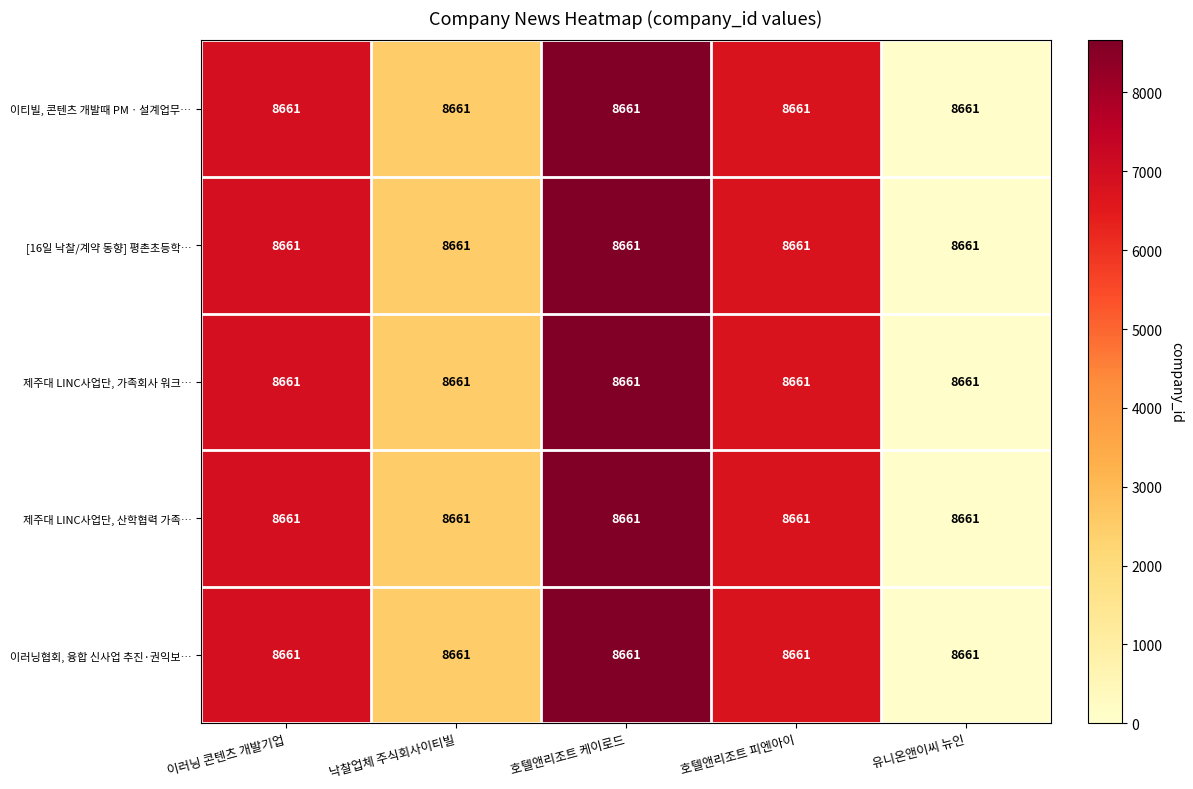

Reading right to left, what are all the values shown in this chart?

이티빌, 콘텐츠 개발때 PMㆍ설계업무…: 유니온앤이씨 뉴인=8661.0	호텔앤리조트 피엔아이=8661.0	호텔앤리조트 케이로드=8661.0	낙찰업체 주식회사이티빌=8661.0	이러닝 콘텐츠 개발기업=8661.0
[16일 낙찰/계약 동향] 평촌초등학…: 유니온앤이씨 뉴인=8661.0	호텔앤리조트 피엔아이=8661.0	호텔앤리조트 케이로드=8661.0	낙찰업체 주식회사이티빌=8661.0	이러닝 콘텐츠 개발기업=8661.0
제주대 LINC사업단, 가족회사 워크…: 유니온앤이씨 뉴인=8661.0	호텔앤리조트 피엔아이=8661.0	호텔앤리조트 케이로드=8661.0	낙찰업체 주식회사이티빌=8661.0	이러닝 콘텐츠 개발기업=8661.0
제주대 LINC사업단, 산학협력 가족…: 유니온앤이씨 뉴인=8661.0	호텔앤리조트 피엔아이=8661.0	호텔앤리조트 케이로드=8661.0	낙찰업체 주식회사이티빌=8661.0	이러닝 콘텐츠 개발기업=8661.0
이러닝협회, 융합 신사업 추진·권익보…: 유니온앤이씨 뉴인=8661.0	호텔앤리조트 피엔아이=8661.0	호텔앤리조트 케이로드=8661.0	낙찰업체 주식회사이티빌=8661.0	이러닝 콘텐츠 개발기업=8661.0